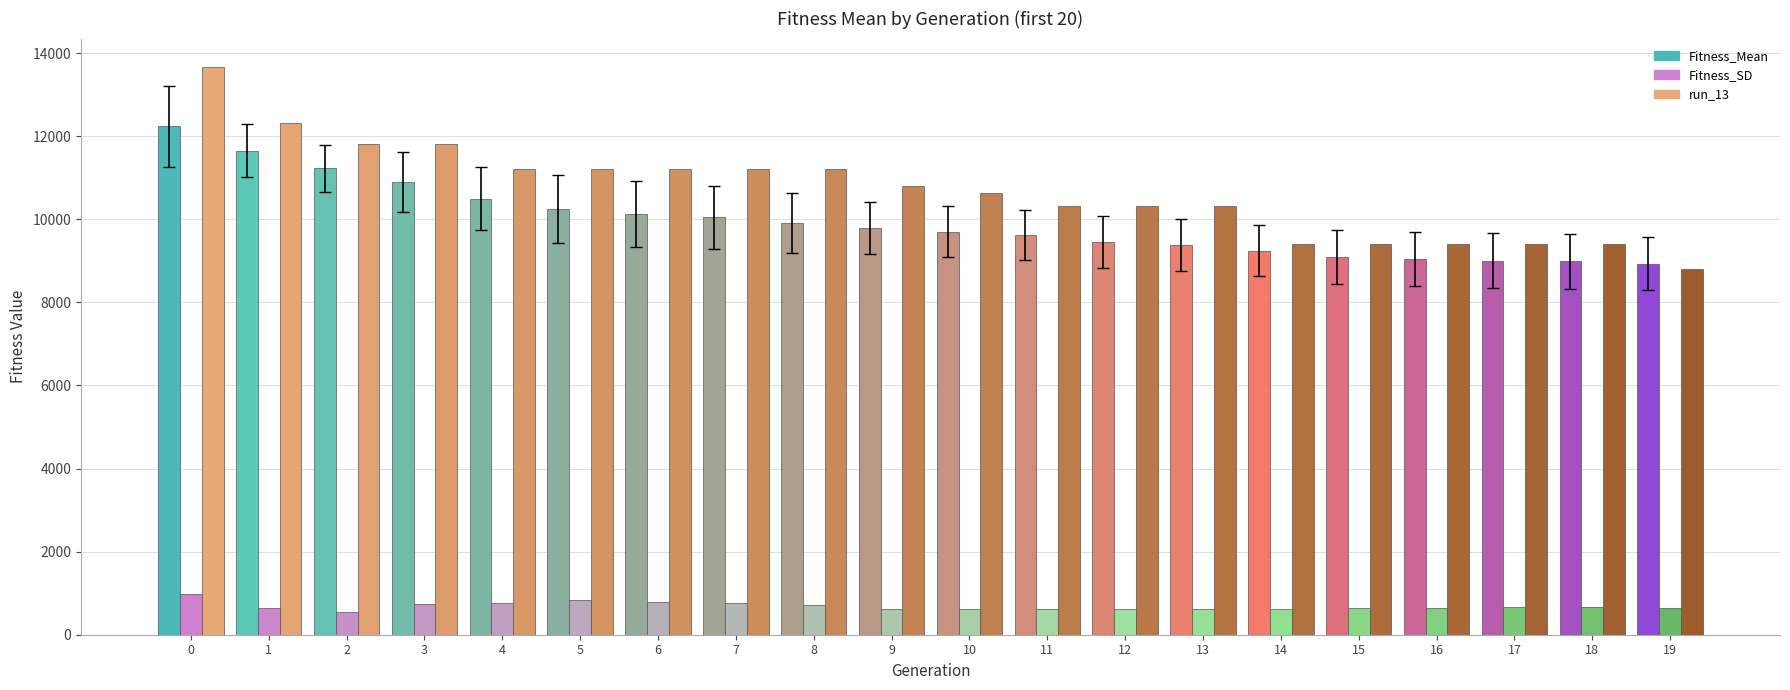

Is it true that Fitness_Mean equals 13369.0 at 12?

False